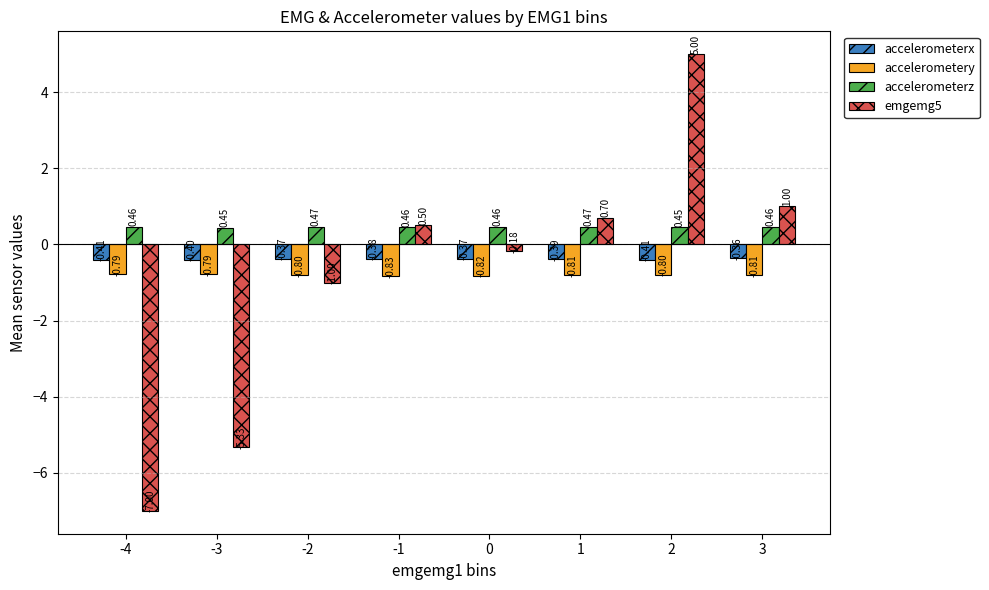

What is the maximum value shown in the chart?

5.0